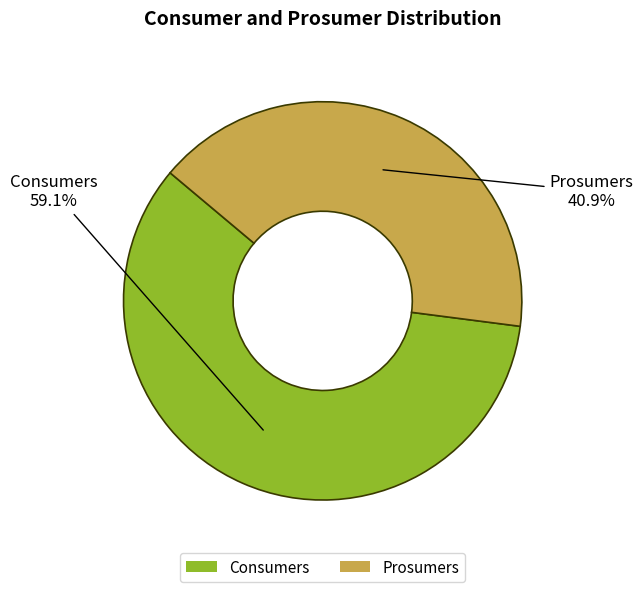

Do Prosumers and Consumers together represent more than half of the pie?

Yes